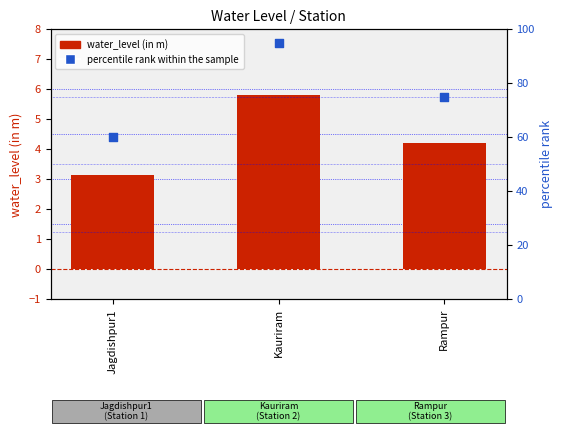

At which category is the sum across all series the highest?

Kauriram